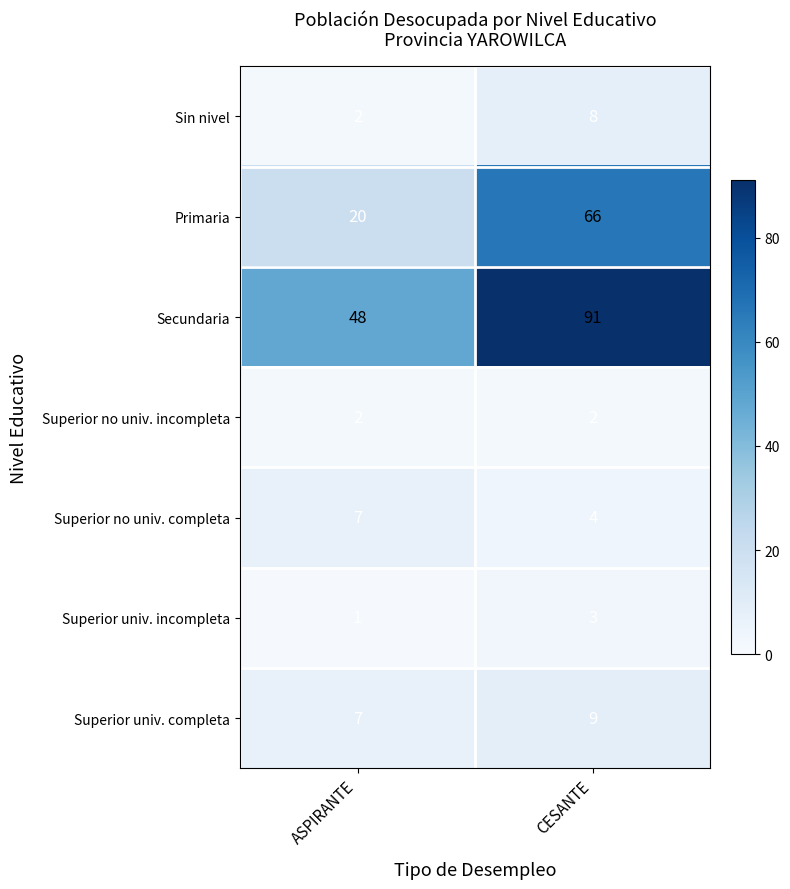

Which series has the largest total across all categories?

Secundaria